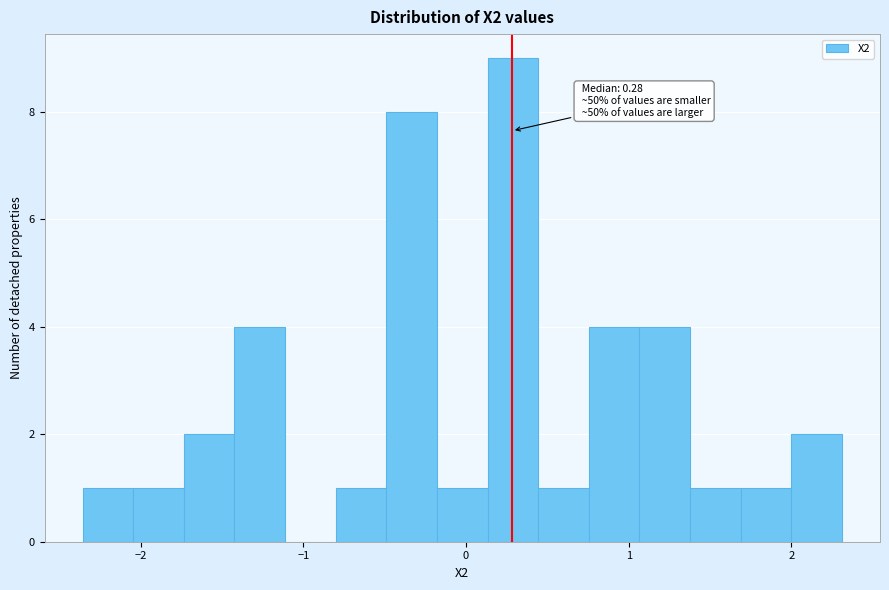

Around what value on the x-axis is the tallest bar? Give the approximate position of its centre, as read against the axis.

0.3